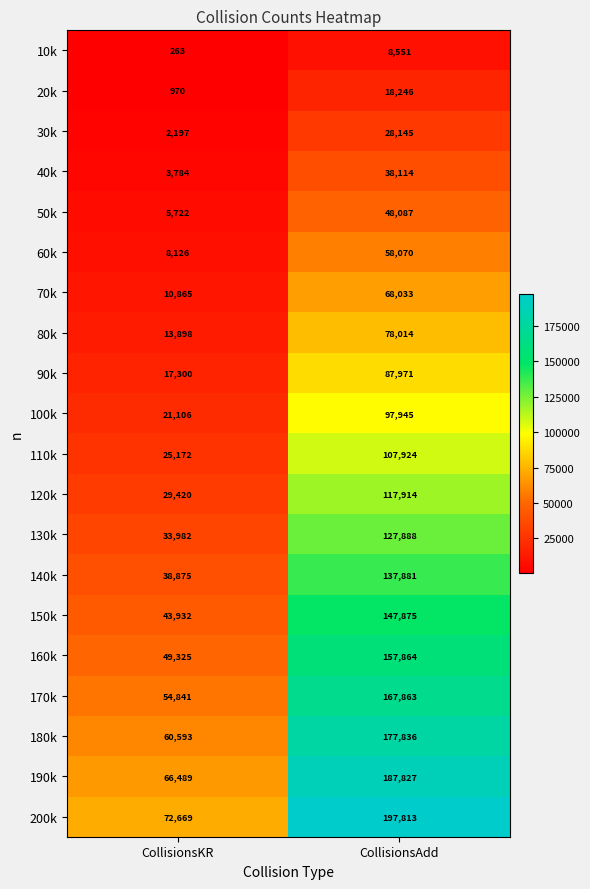

At which label is 180k closest to 119214?

CollisionsKR